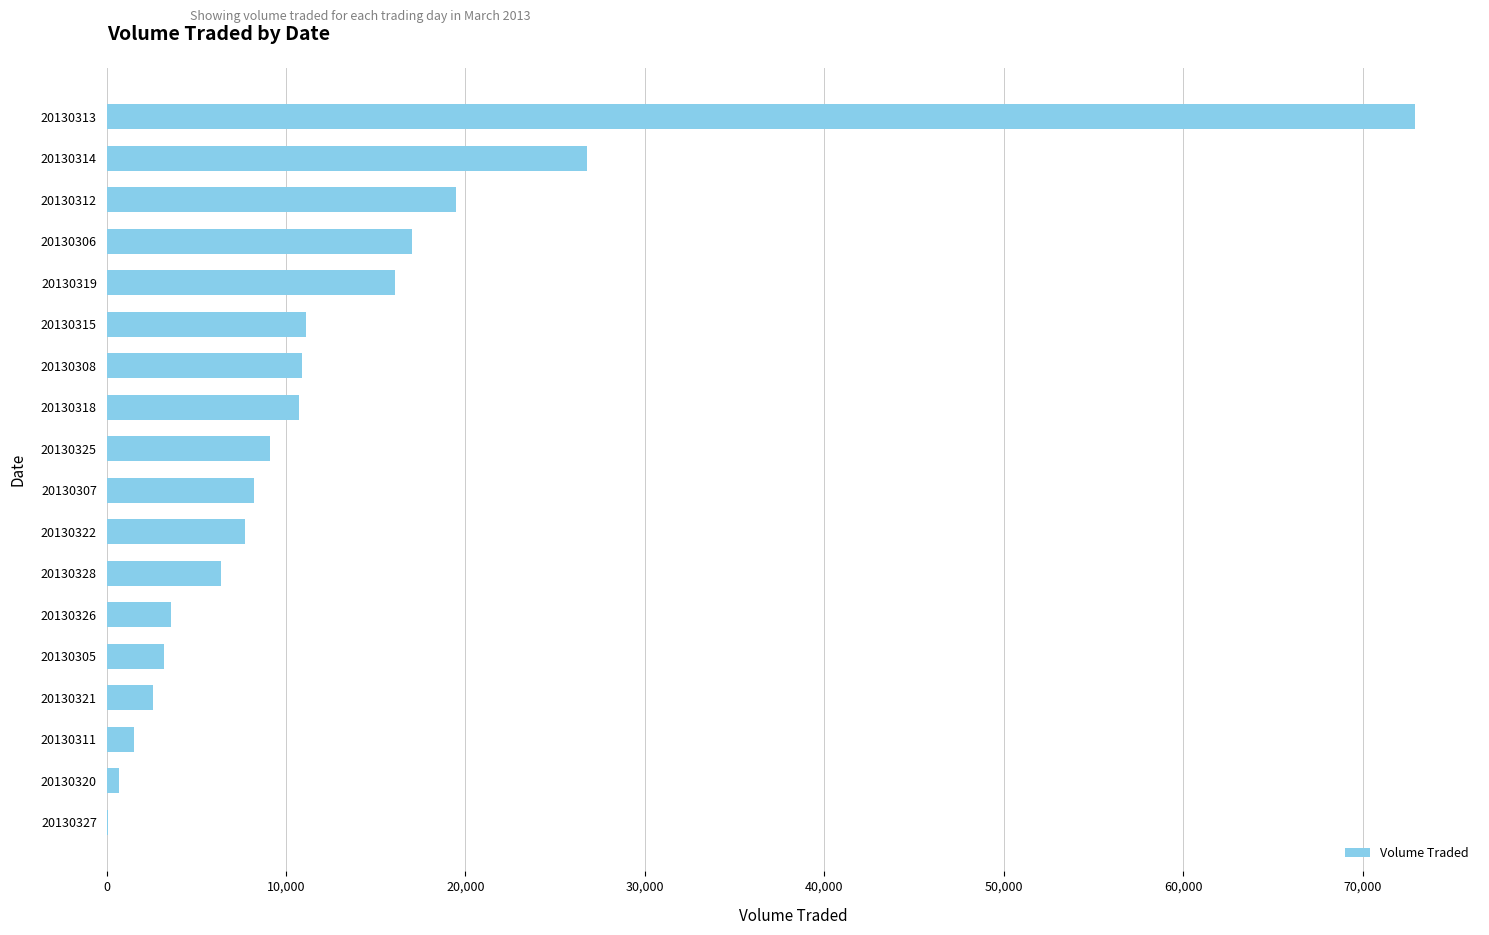

At which category does the chart reach its peak across all series?

20130313